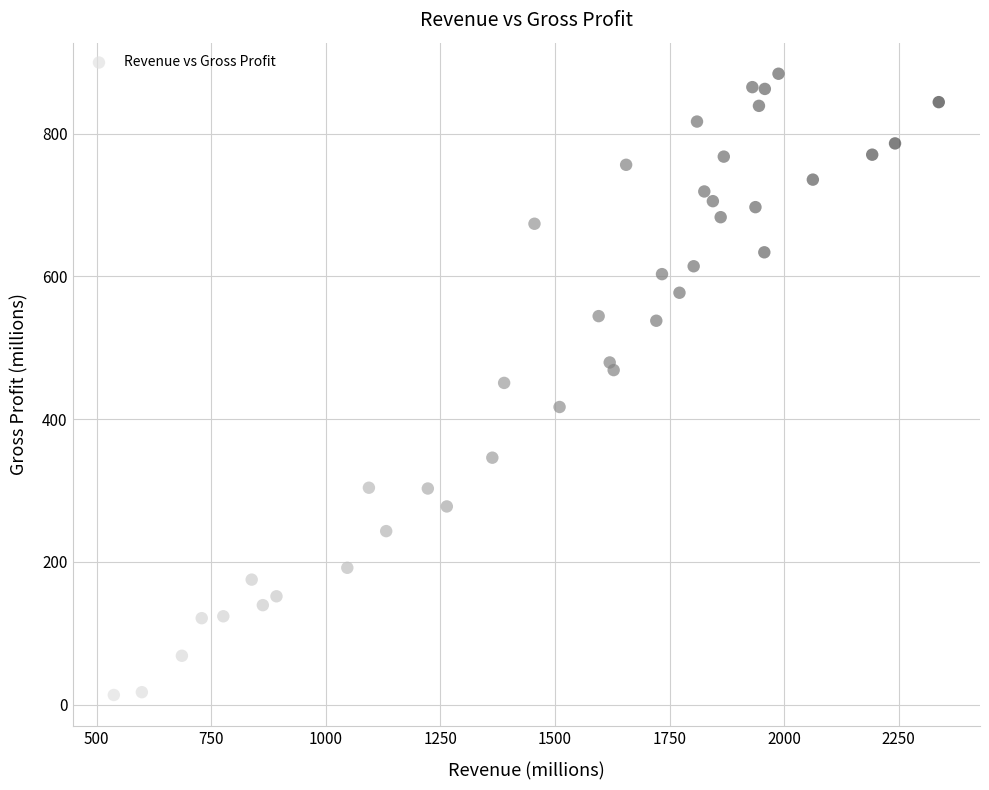

What is the range of X values (max minus min)?

1800.3